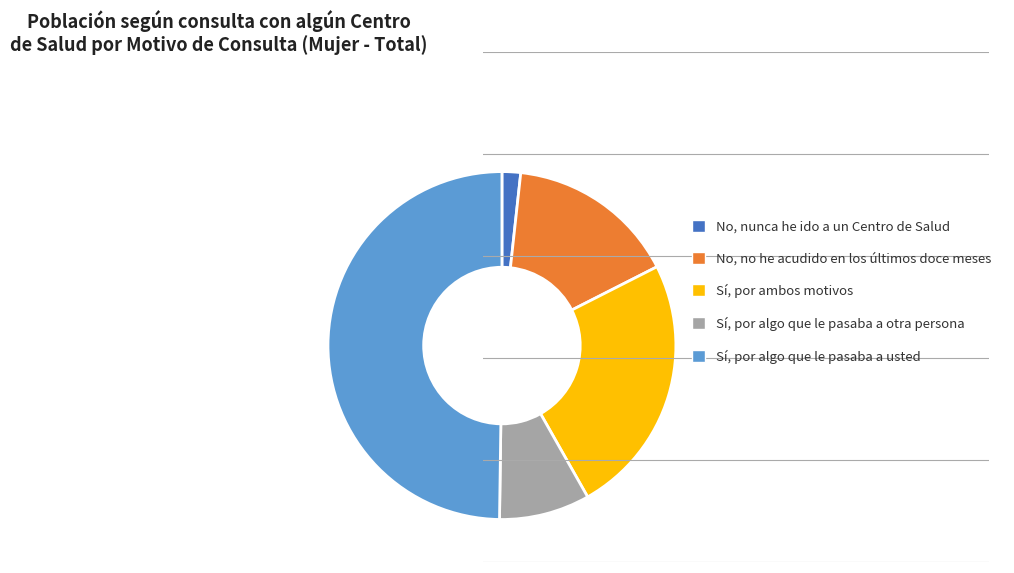

Does No, no he acudido en los últimos doce meses account for over 50% of the chart?

No